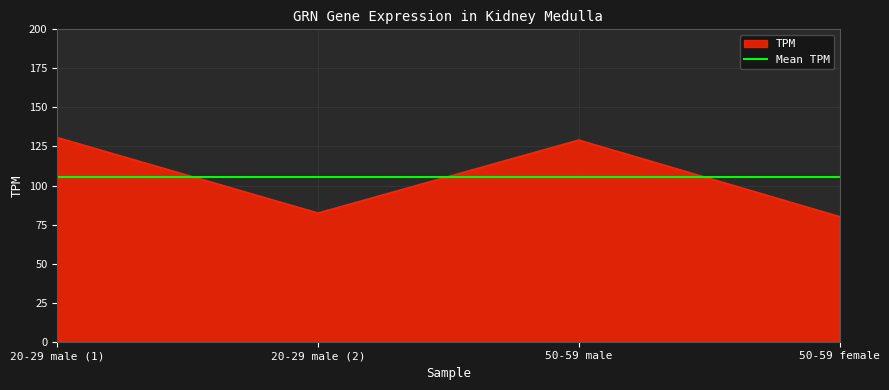

What is the sum of the values at 50-59 female and 20-29 male (2)?

162.5